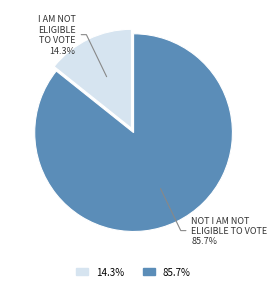

Does any single category account for the majority?

Yes